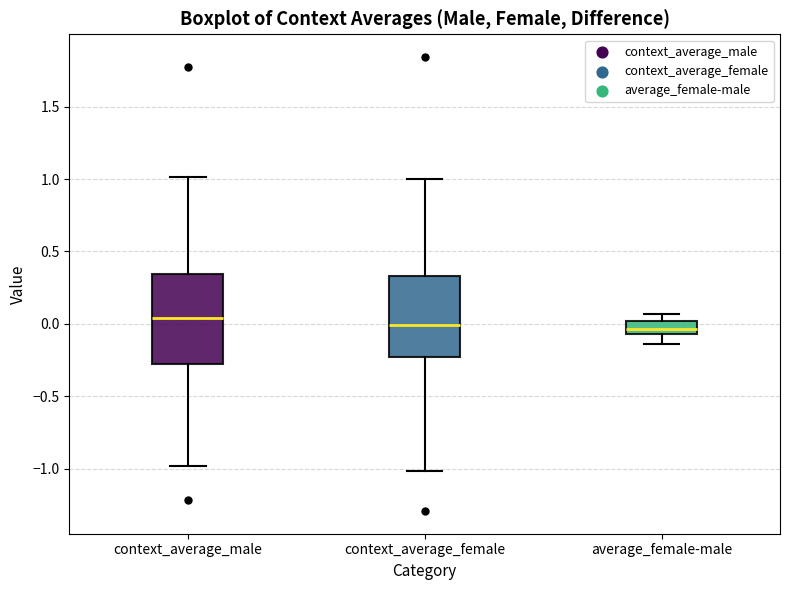

Reading left to right, transcribe this box plot: for each box, give where its median line is, the range the box spans, and where its two whiskers end, as read against the y-axis. The values are not printed on the chart, so give them approximately, as read against the axis.

context_average_male: median 0.05, box -0.30 to 0.35, whiskers -1.00 to 1.00
context_average_female: median 0.00, box -0.25 to 0.35, whiskers -1.00 to 1.00
average_female-male: median -0.05 (inside the box), box -0.05 to 0.00, whiskers -0.15 to 0.05